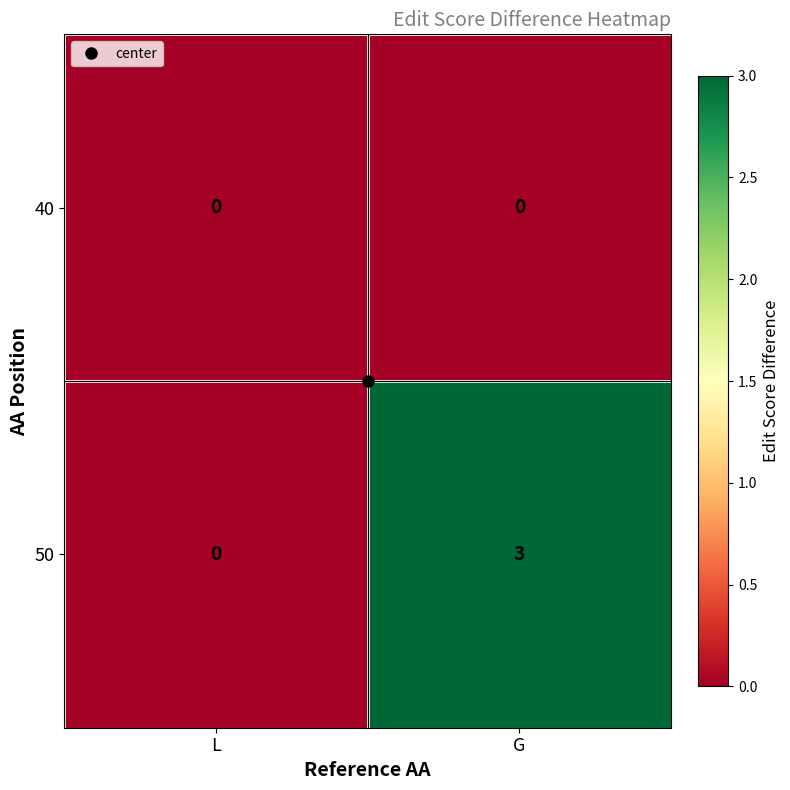

What is the difference between the highest and lowest values at G?

3